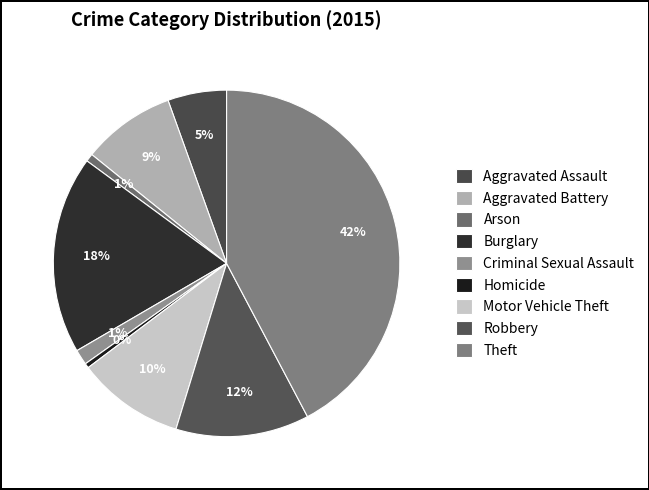

To the nearest percent, what percentage of the pie is Theft?

42%